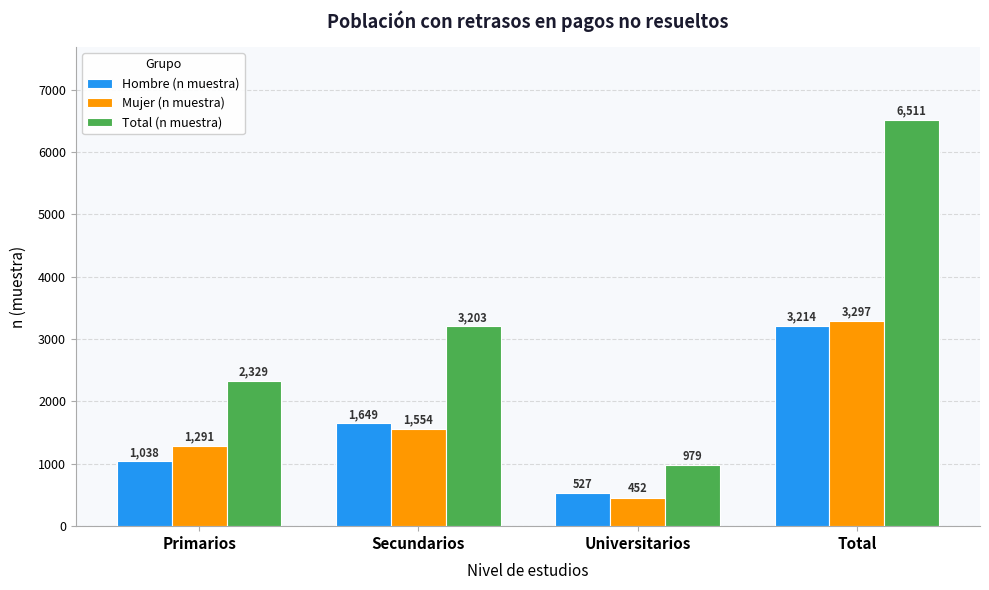

What is the sum of all Total (n muestra) values?

13022